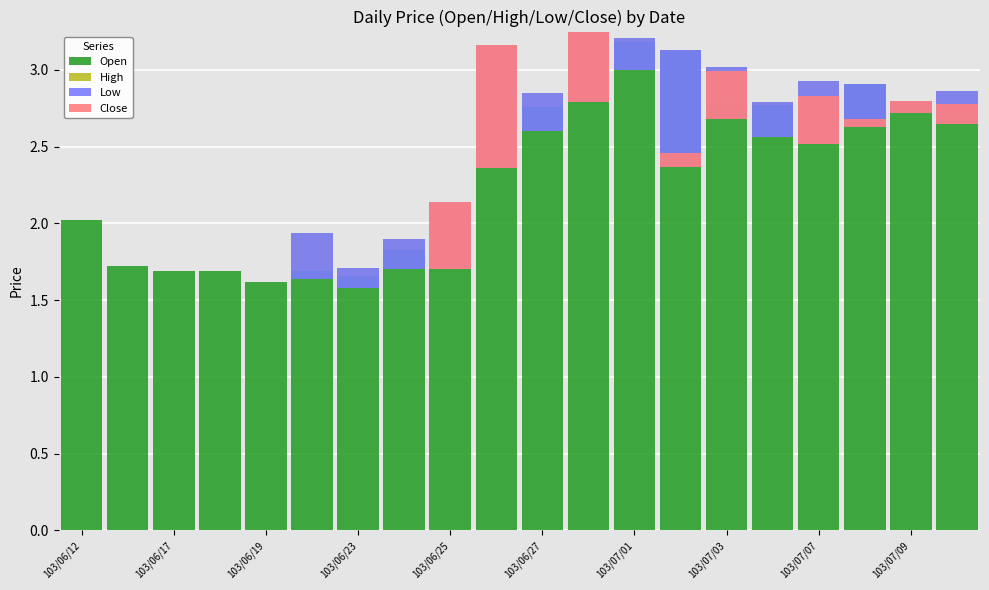

What is the minimum value for Open?

1.6